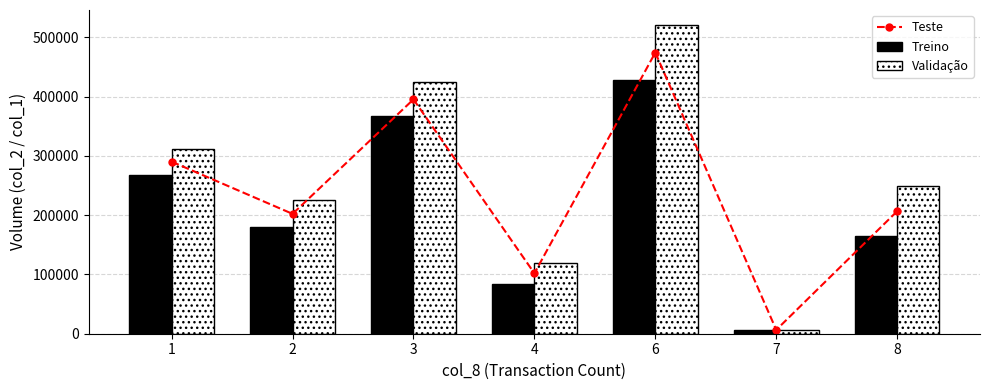

What is the difference between the maximum and minimum values in the Treino series?

422500